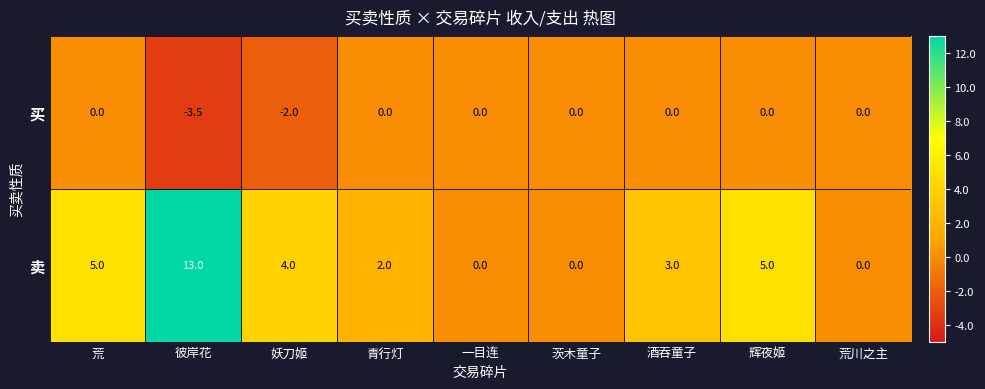

How many 买 values are between 0 and 1?

7